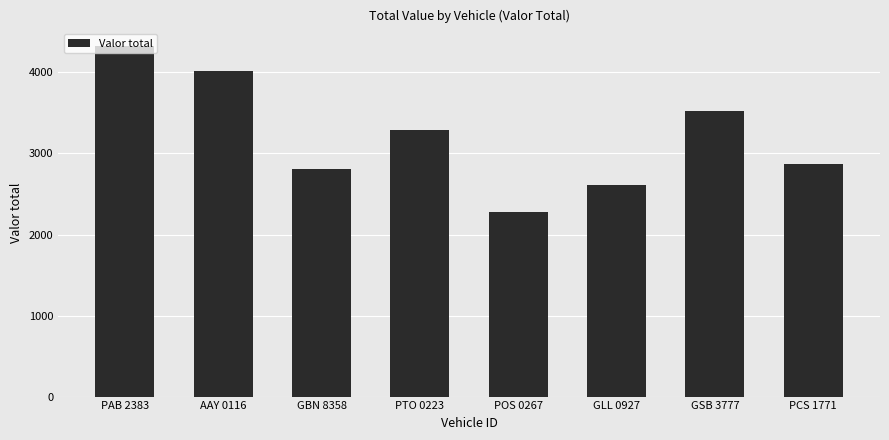

True or false: the data shows 4020 at AAY 0116.

True